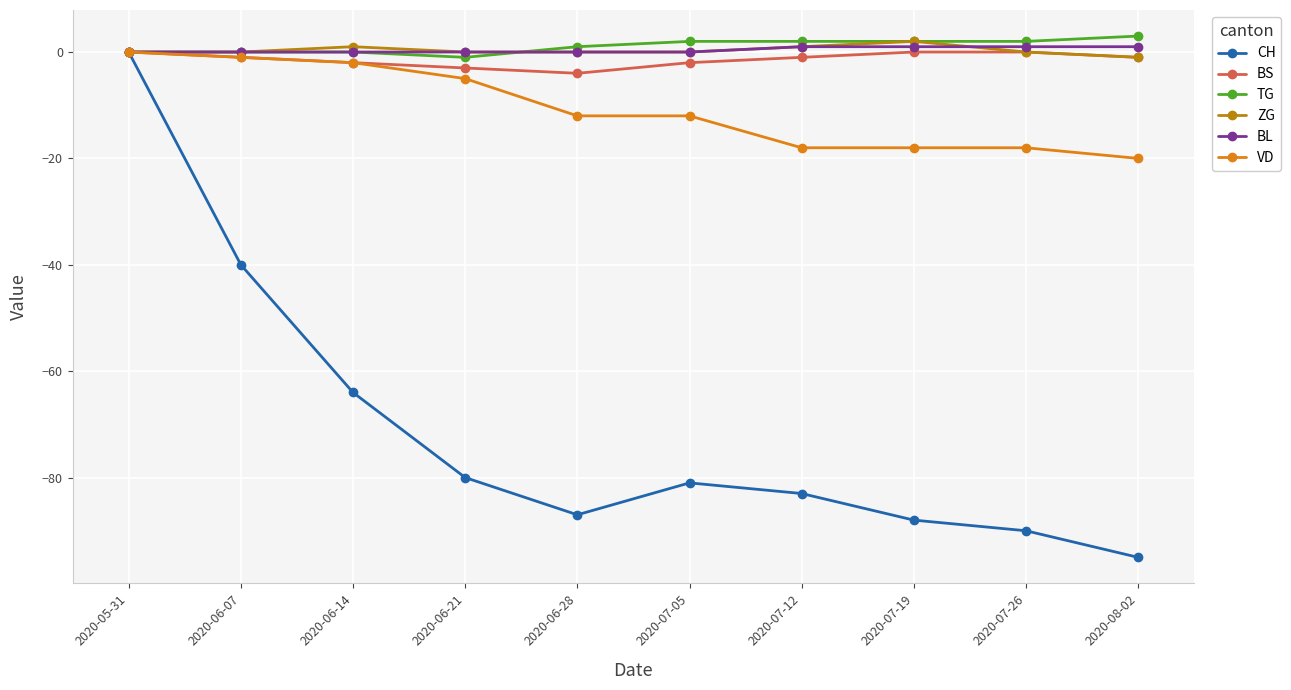

What is the label of the 2nd point from the left?

2020-06-07